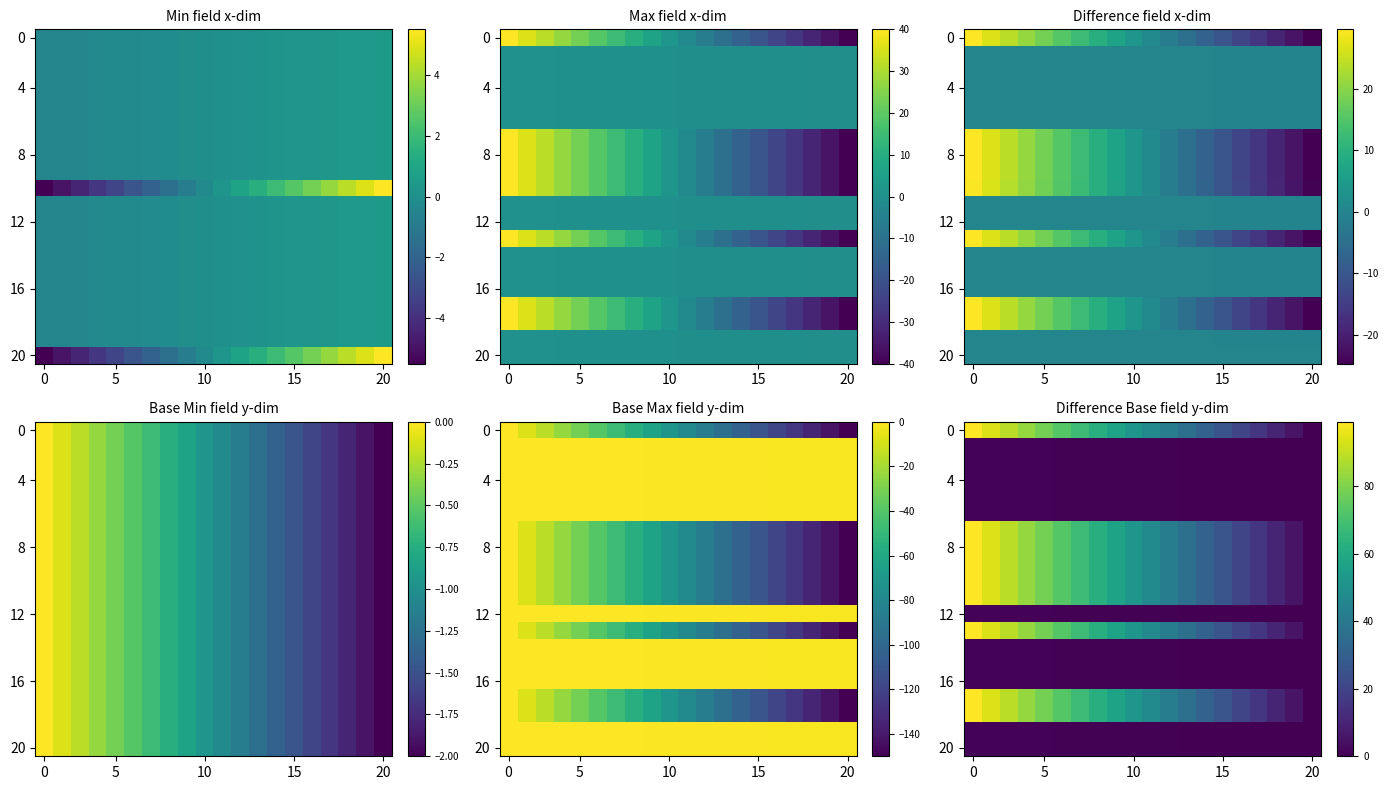

What is the difference between the highest and lowest values at 0?

98.0